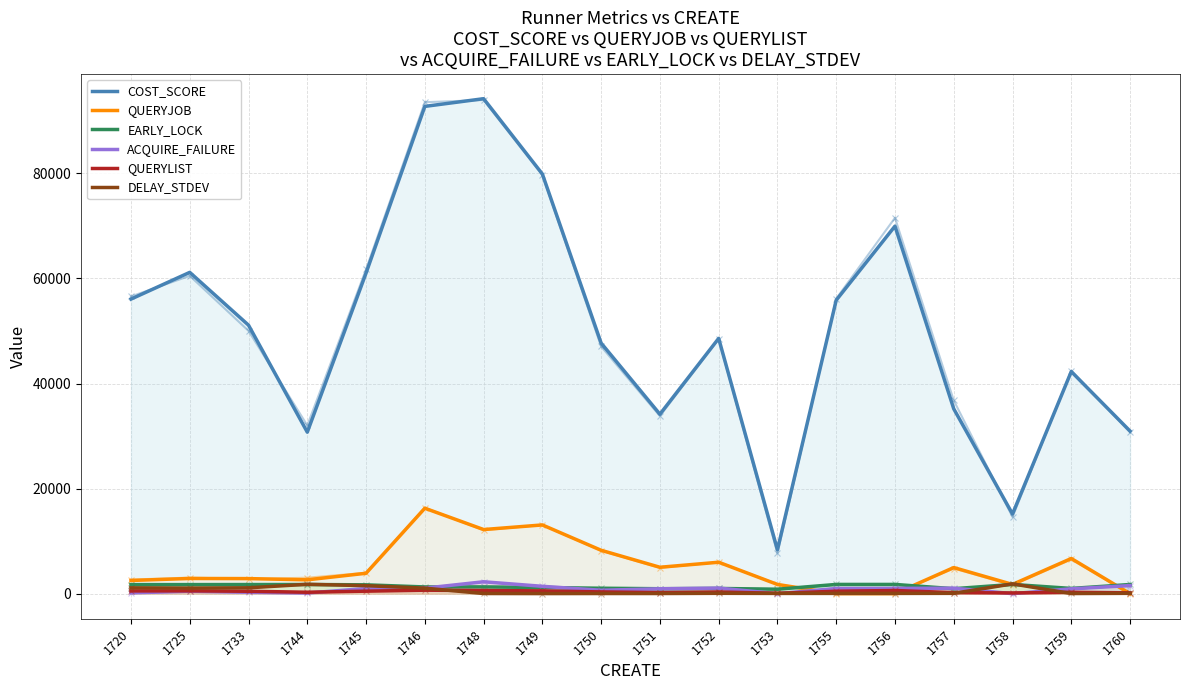

What is the value of the DELAY_STDEV point at the 9th from the left?

25.4